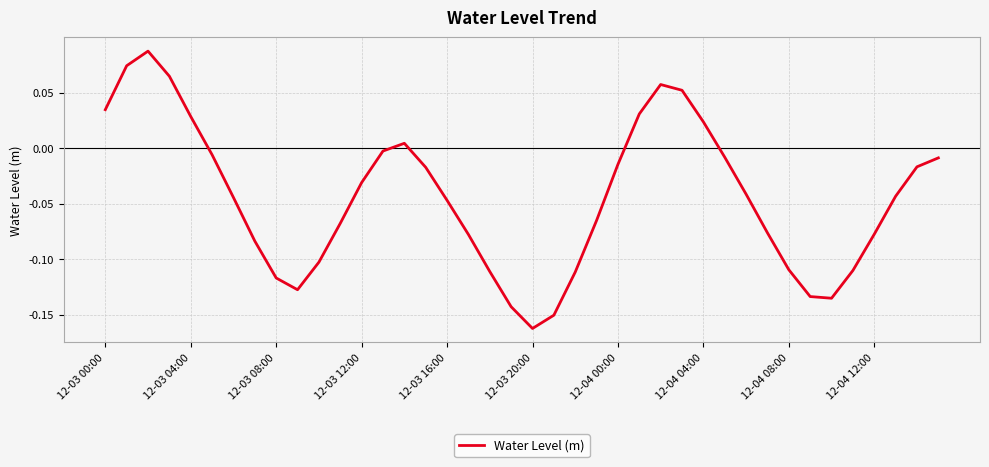

Count the number of data series in this chart.

1